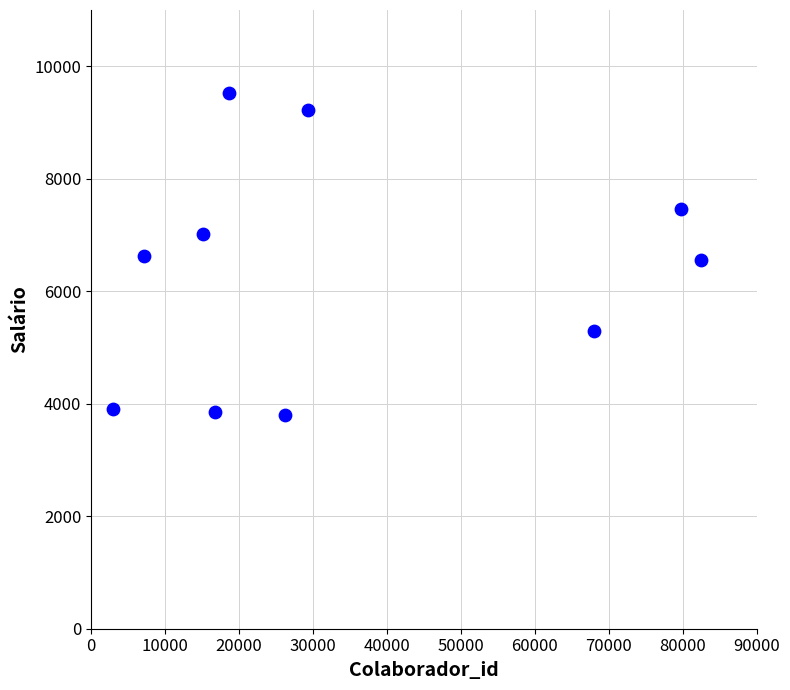

What is the range of Y values (max minus min)?

5727.0